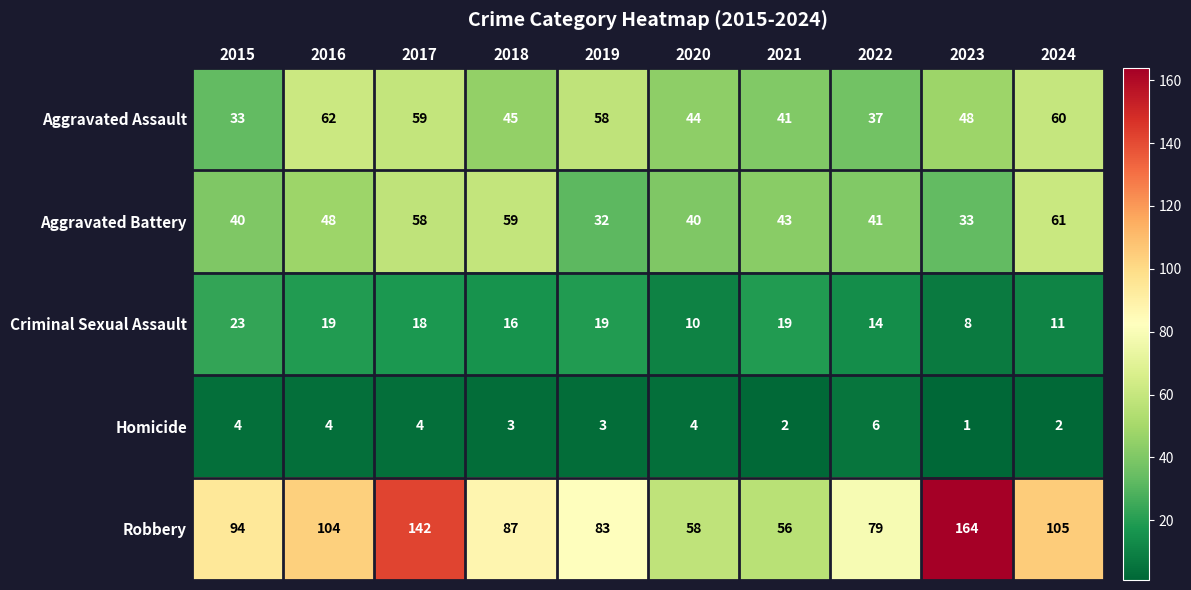

What is the difference between the second highest and second lowest values in the Aggravated Battery series?

26